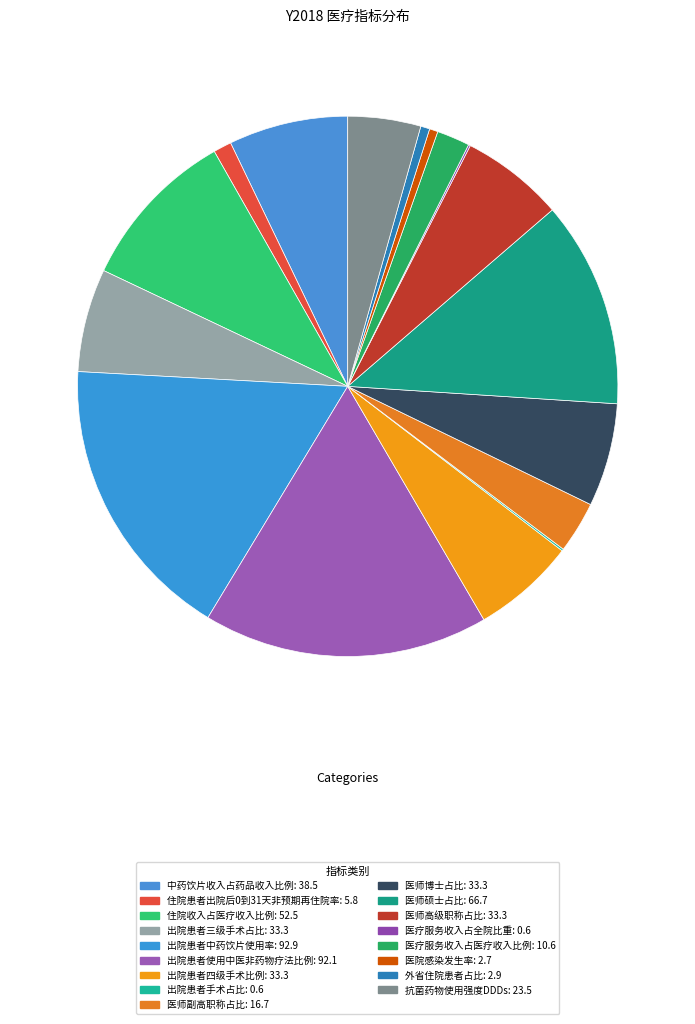

To the nearest percent, what is the difference between the largest and smallest slice percentages?

17%